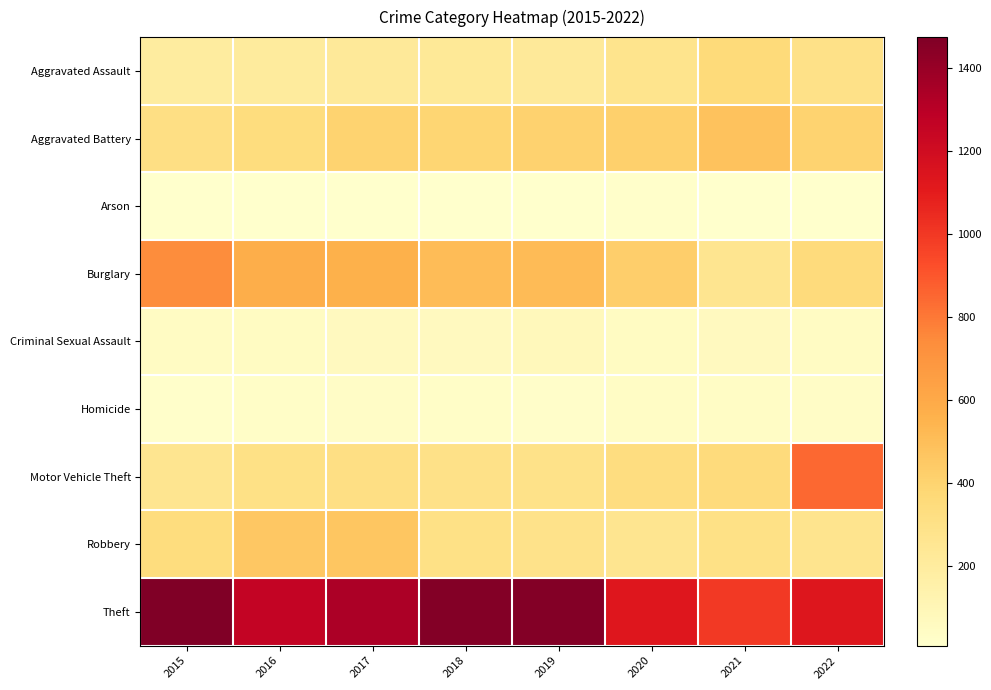

At which category is the sum across all series the highest?

2017